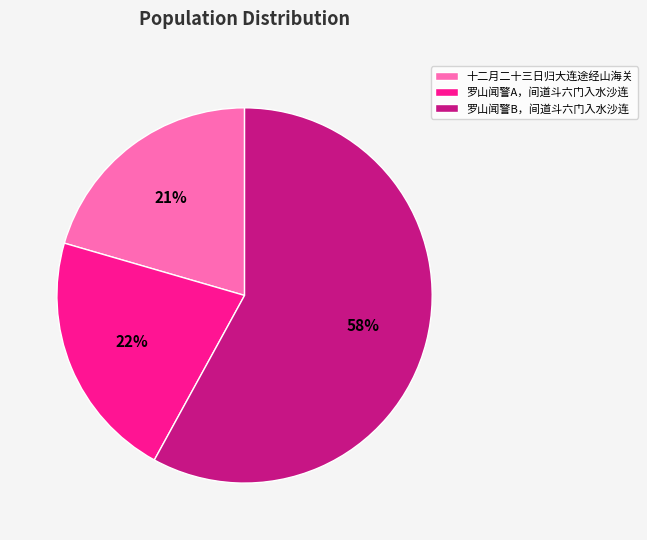

To the nearest percent, what is the average slice percentage?

33%